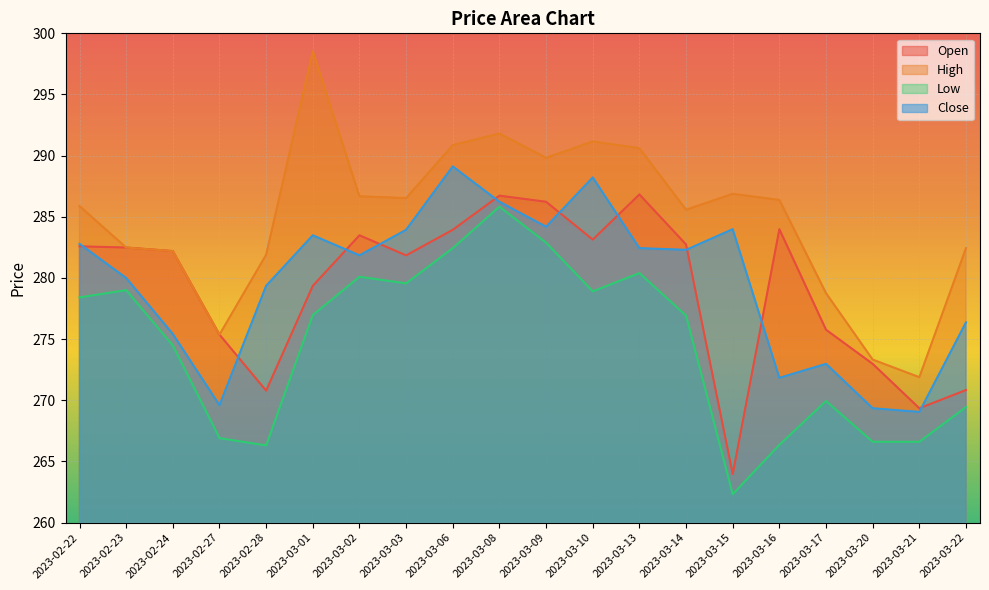

True or false: Low and High cross at least once.

False